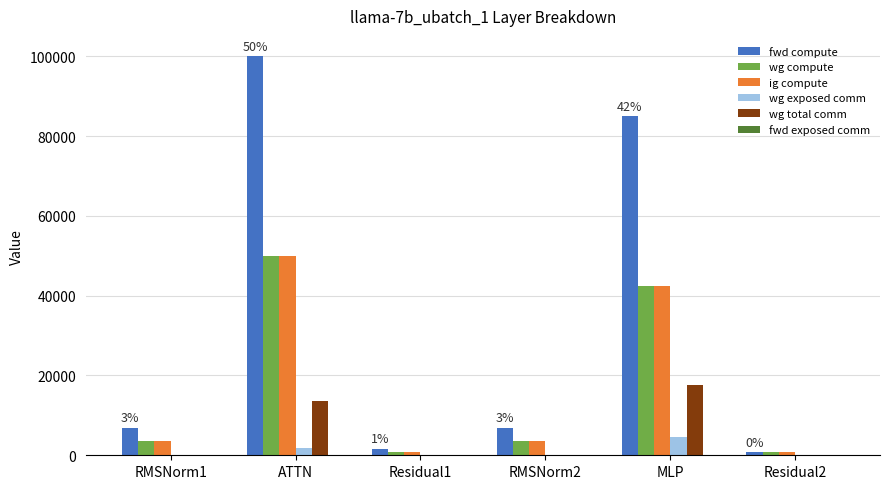

Where is ig compute nearest to the value 25443?

MLP